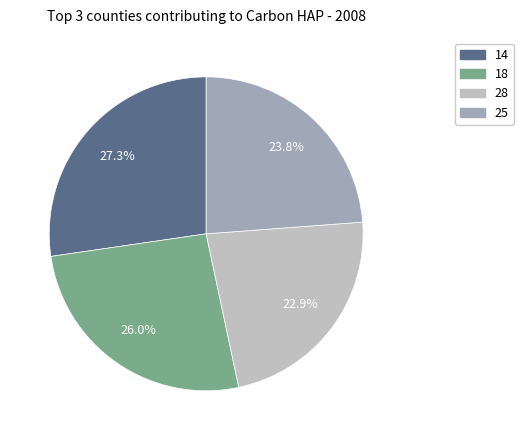

Which slice is the smallest?

28